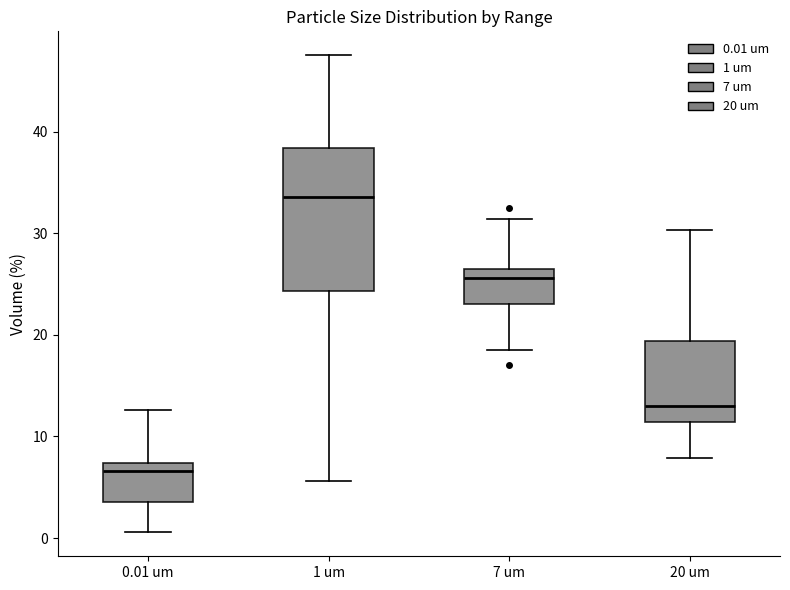

Reading left to right, read every box against the y-axis: the position of its median line, the range the box covers, and the ends of its whiskers. The values are not printed on the chart, so give them approximately, as read against the axis.

0.01 um: median 7 (just below the box's upper edge), box 3 to 7, whiskers 1 to 13
1 um: median 34, box 24 to 38, whiskers 6 to 48
7 um: median 26, box 23 to 27, whiskers 19 to 31
20 um: median 13, box 11 to 19, whiskers 8 to 30